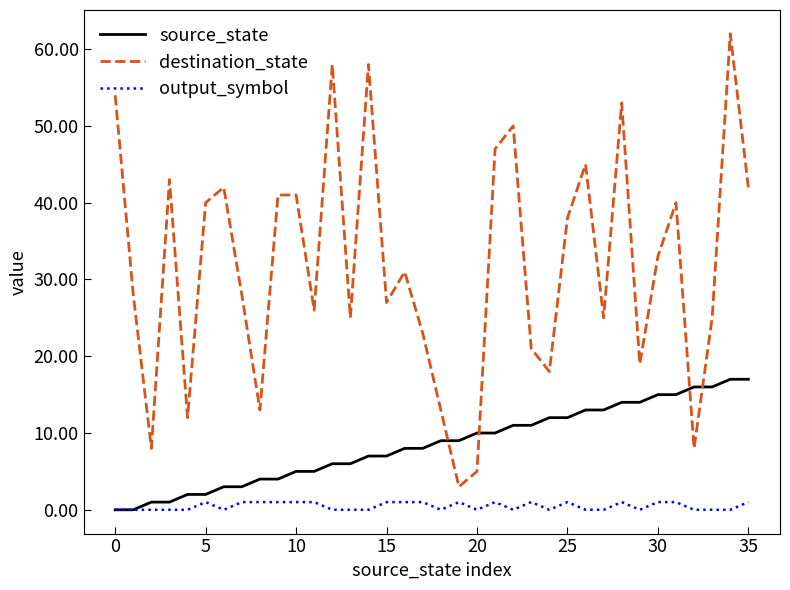

Does the chart have visible grid lines?

No